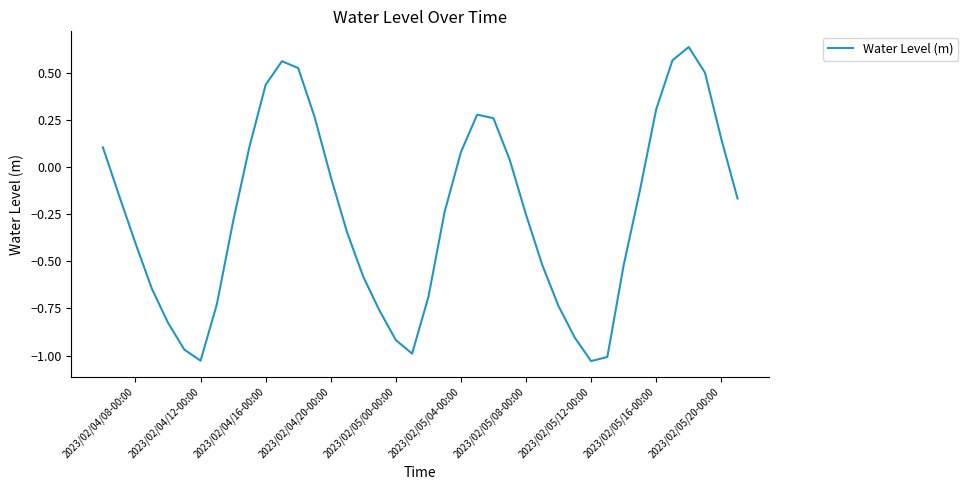

What is the difference between the maximum and minimum values?

1.7